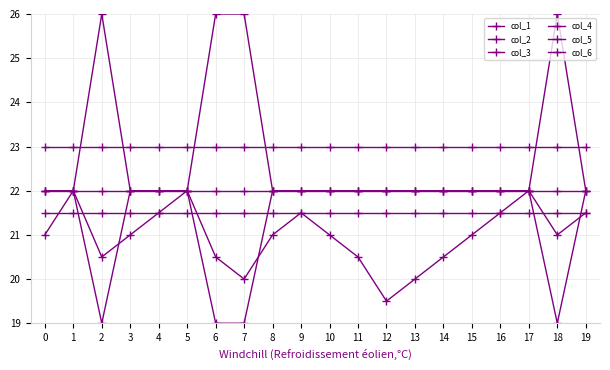

Does the chart have visible grid lines?

Yes